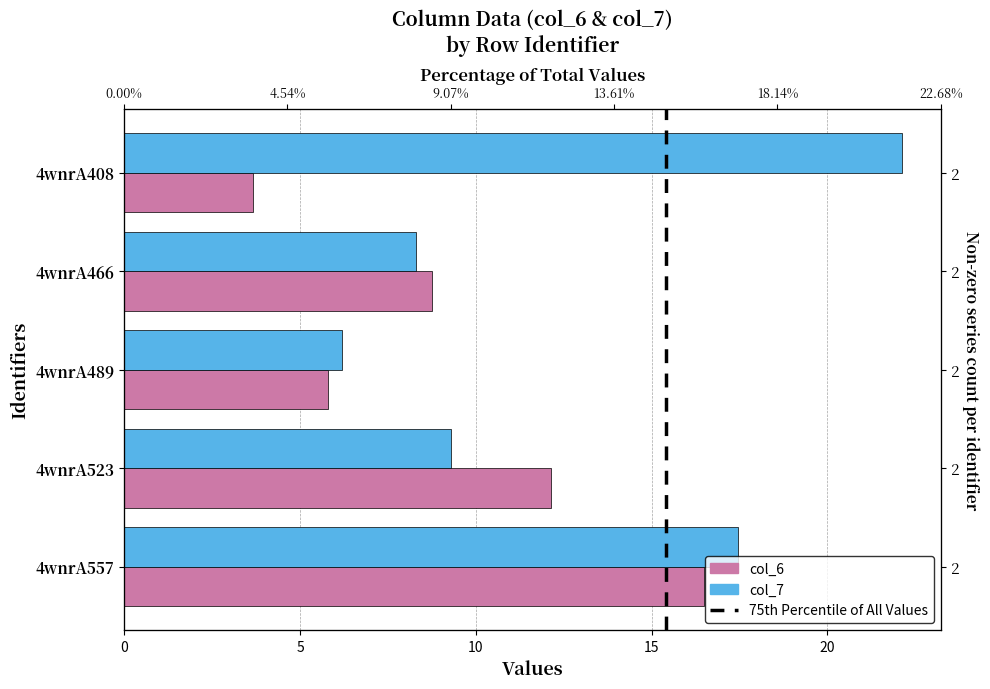

At how many categories does at least one series exceed 15?

2